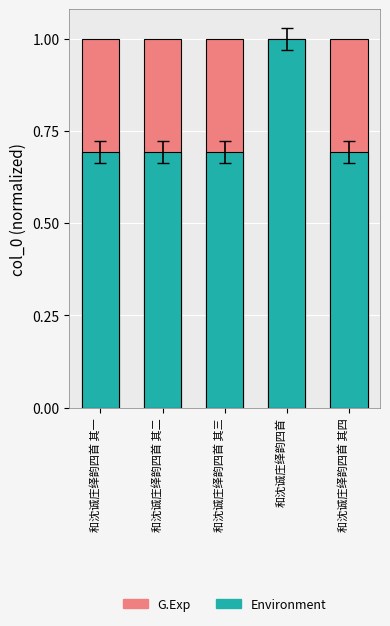

At how many categories does at least one series exceed 0?

5